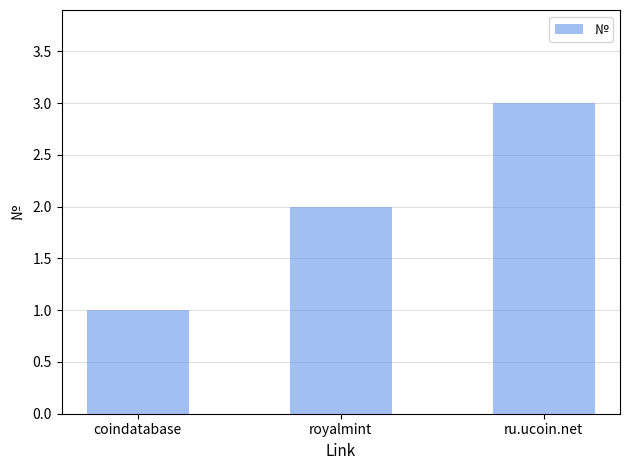

What is the approximate value at coindatabase?

1